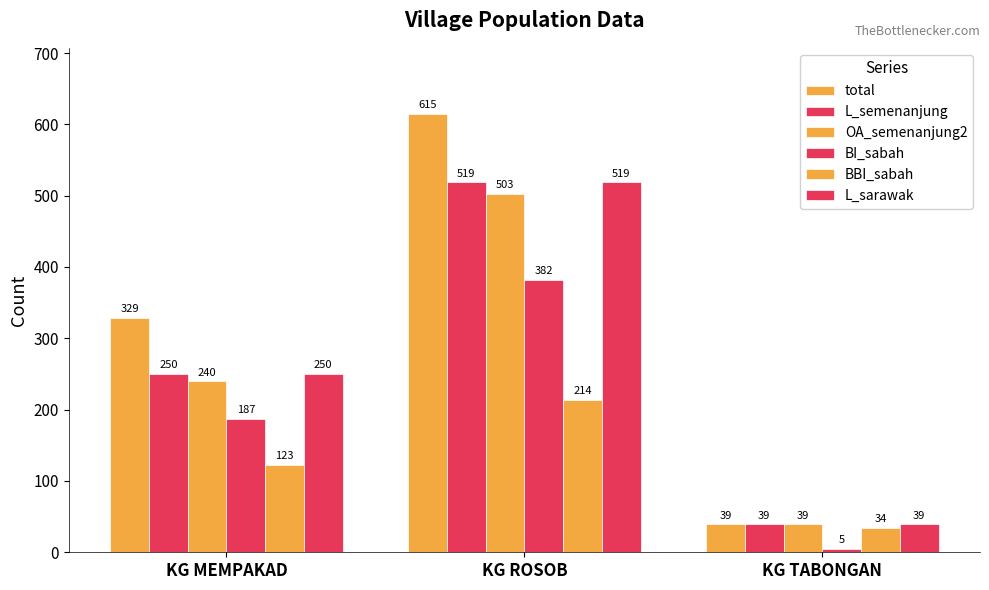

How many categories are shown in the chart?

3